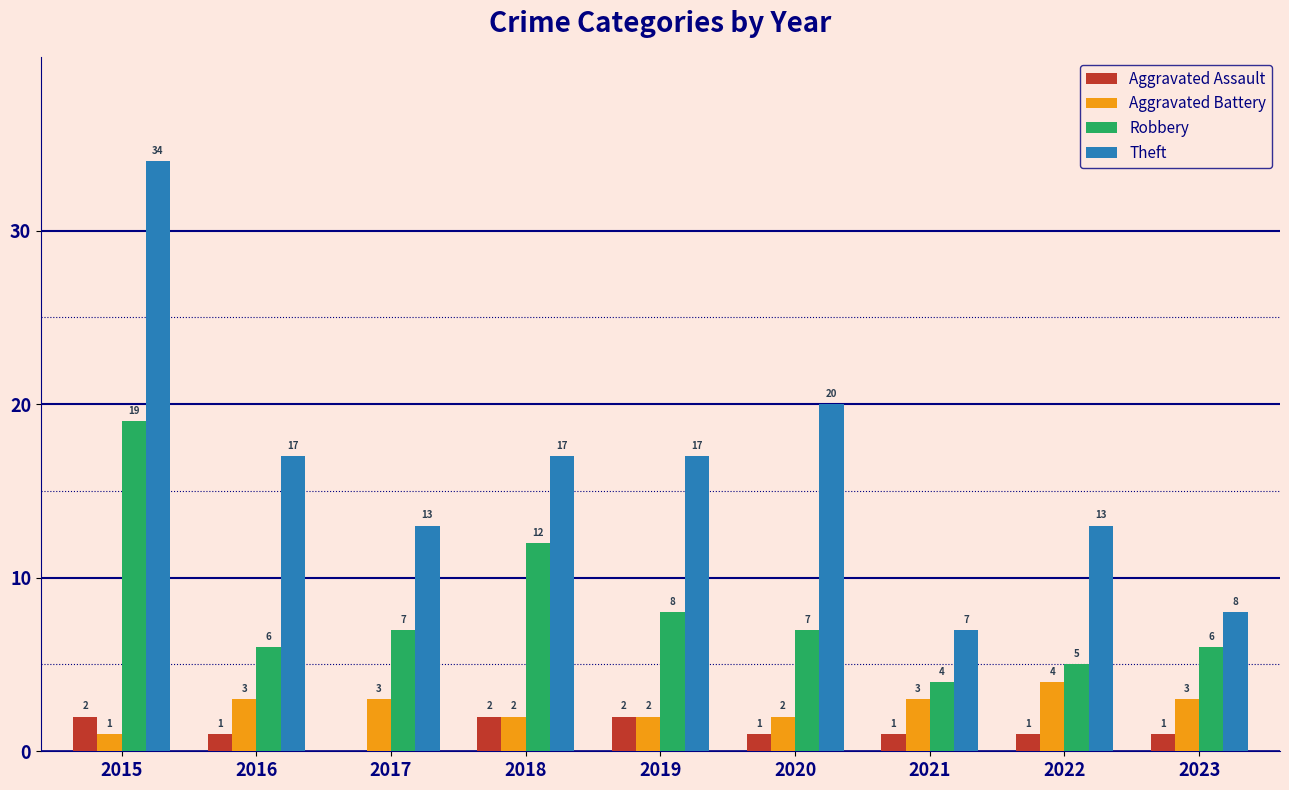

Between 2017 and 2021, which series saw the biggest shift?

Theft